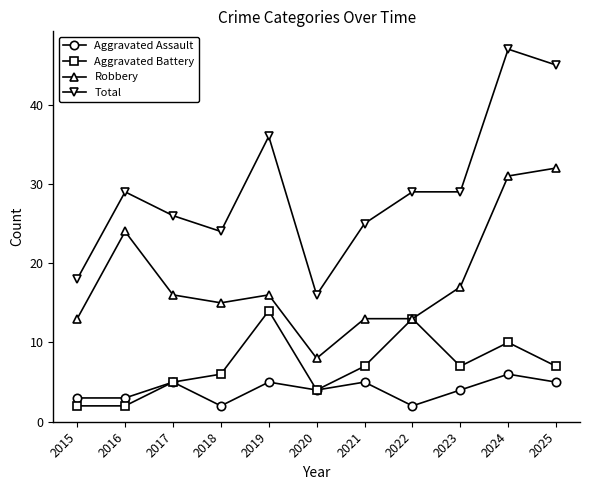

True or false: Total and Aggravated Battery cross at least once.

False